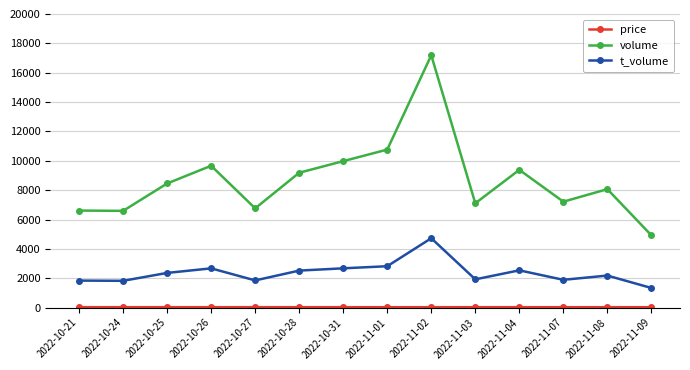

How many lines are shown in the chart?

3